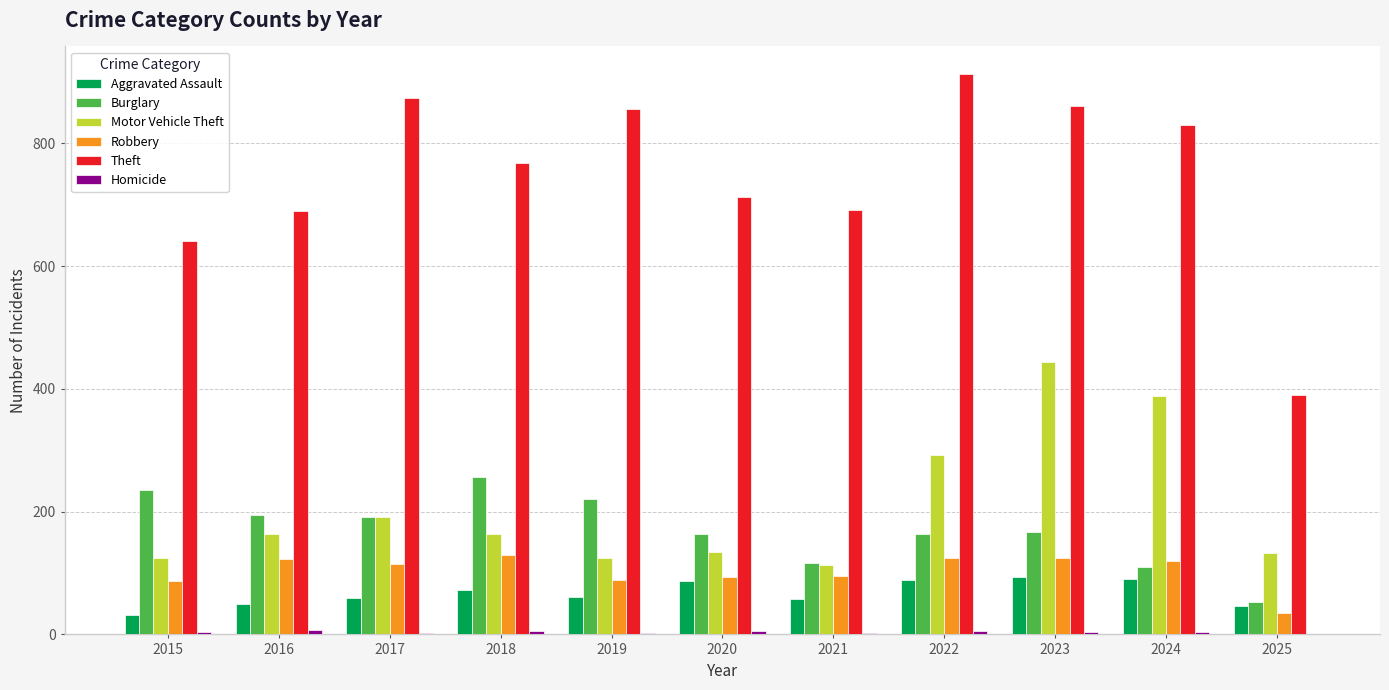

What is the sum of all Robbery values?

1137